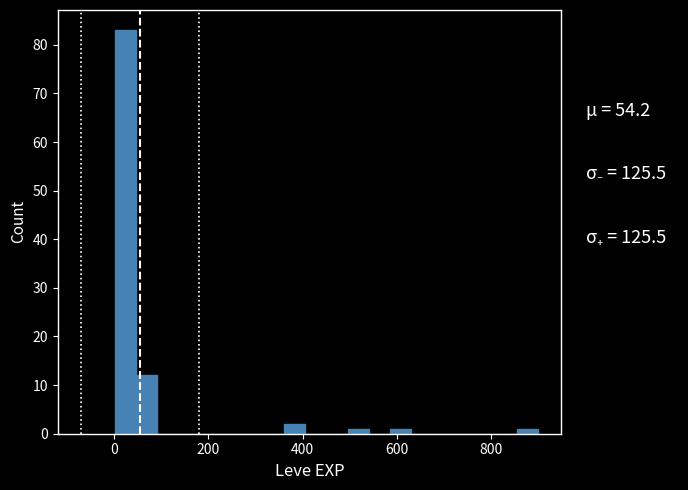

Read against the x-axis, roughly where is the centre of the tallest bar?

20